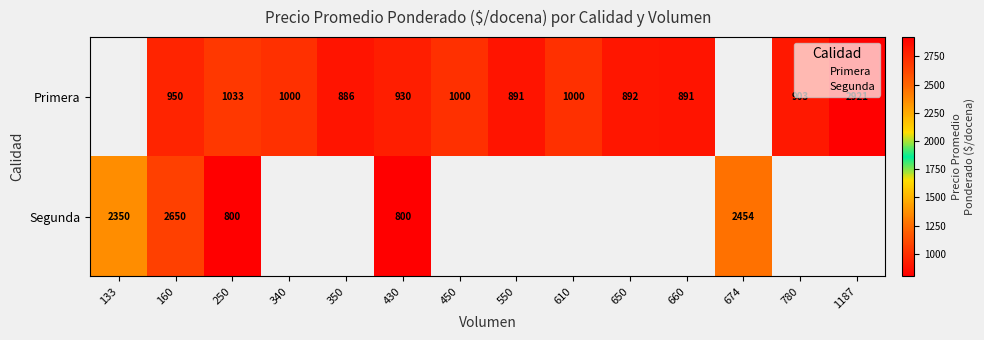

Which category has the lowest value in the Primera series?

350